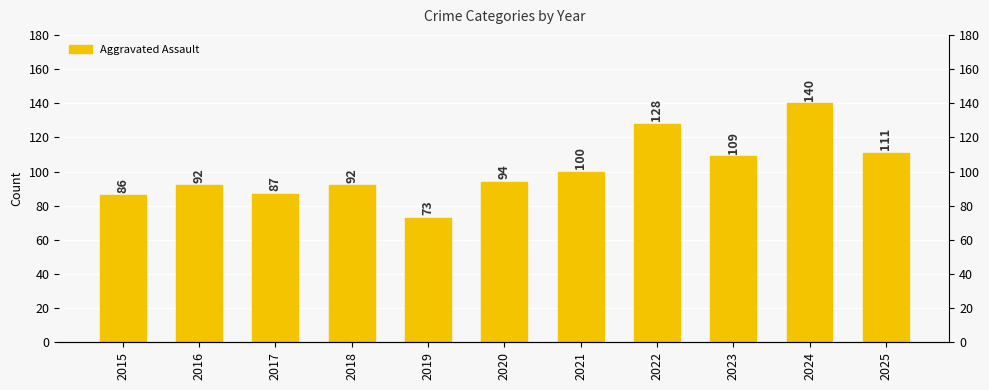

The chart shows a value of 29 at 2016. True or false?

False